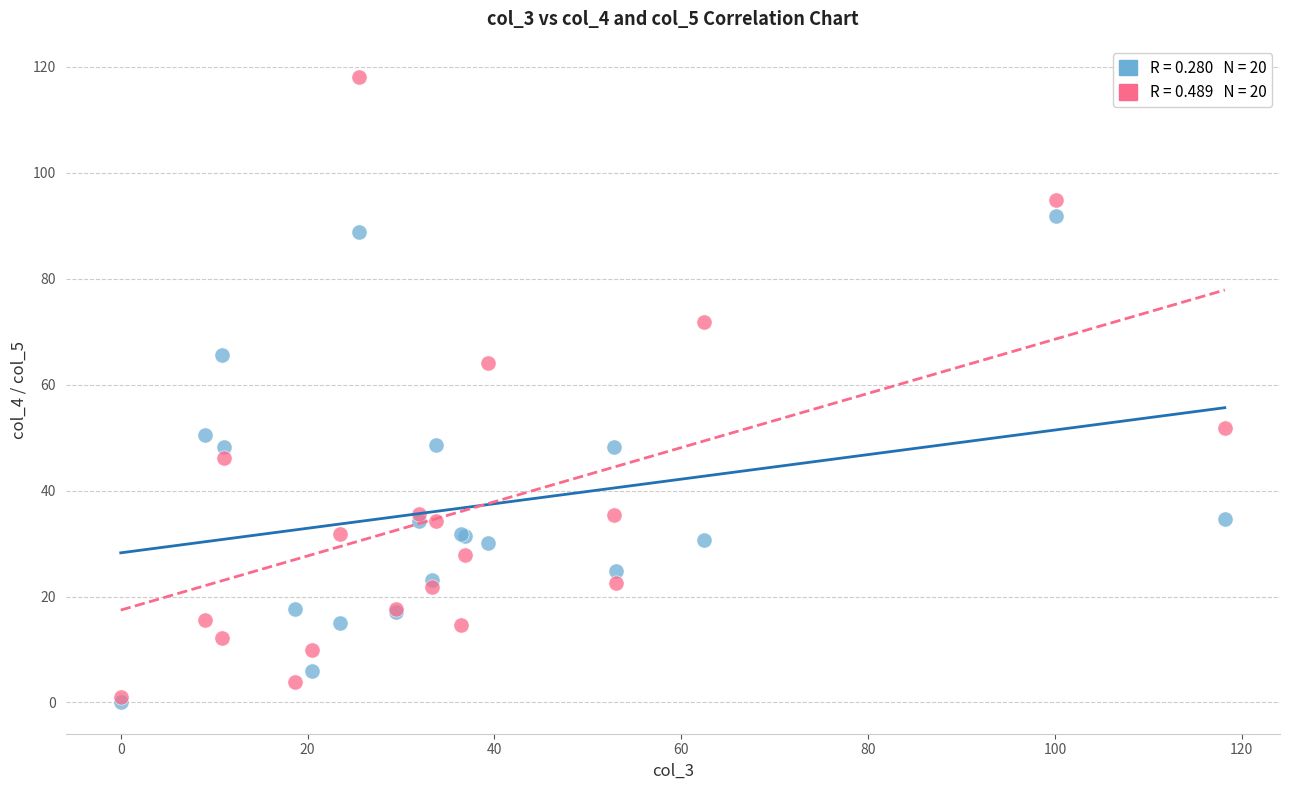

Across all series, what Y value is closest to 59?

64.1